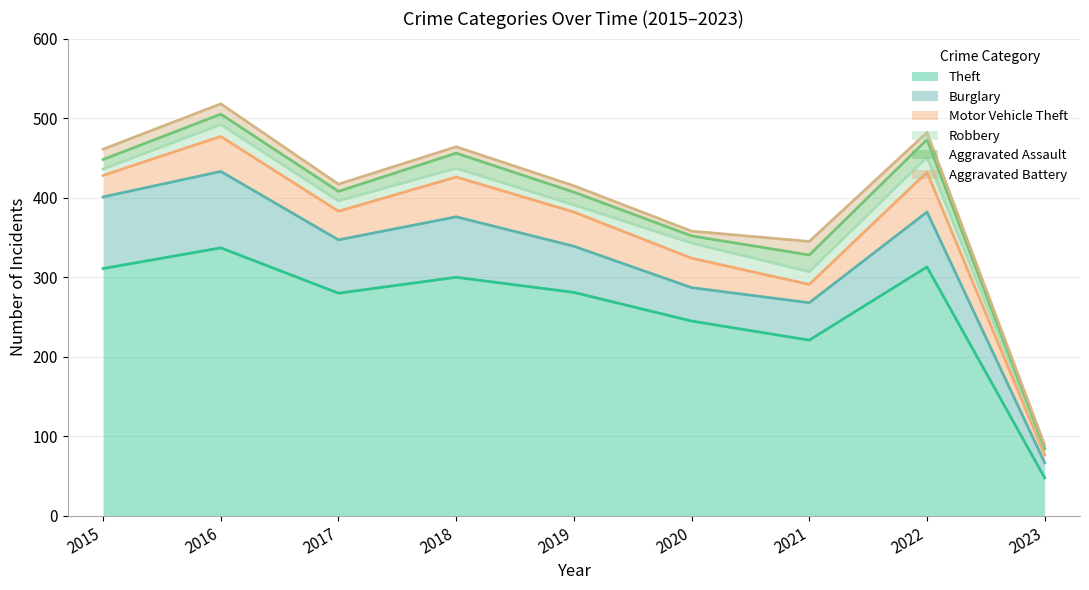

Which category has the lowest value in the Motor Vehicle Theft series?

2023